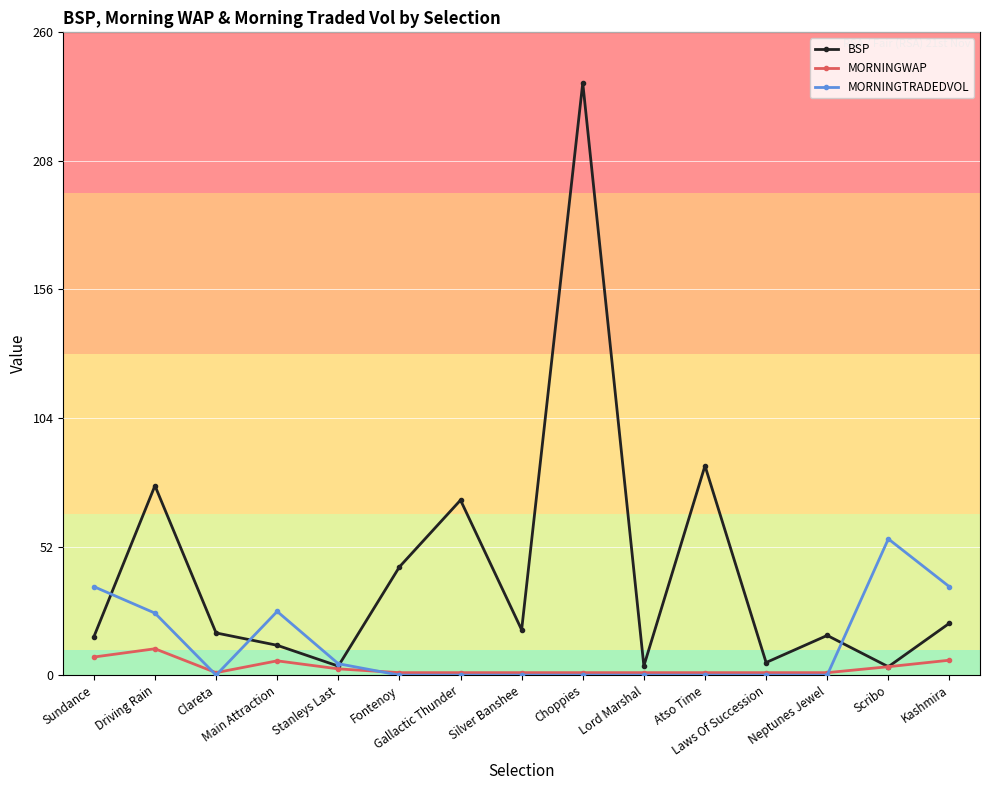

Rank the series by their average value, from lowest to highest.

MORNINGWAP, MORNINGTRADEDVOL, BSP